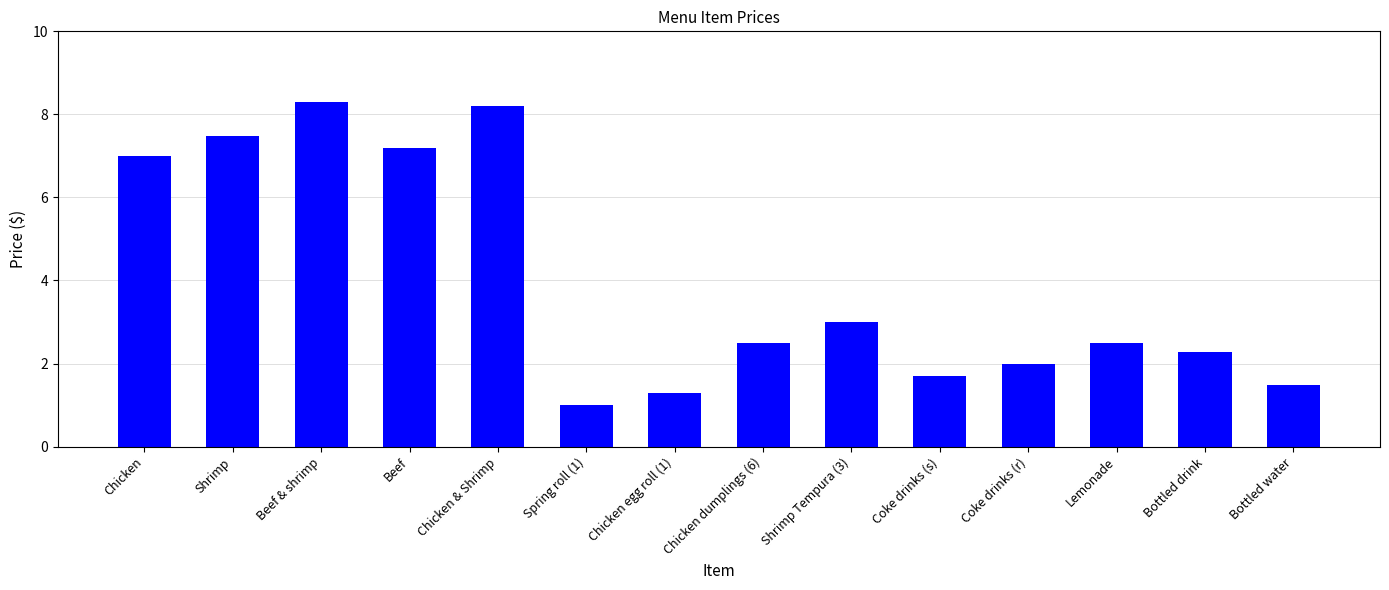

What is the label of the 1st bar from the left?

Chicken